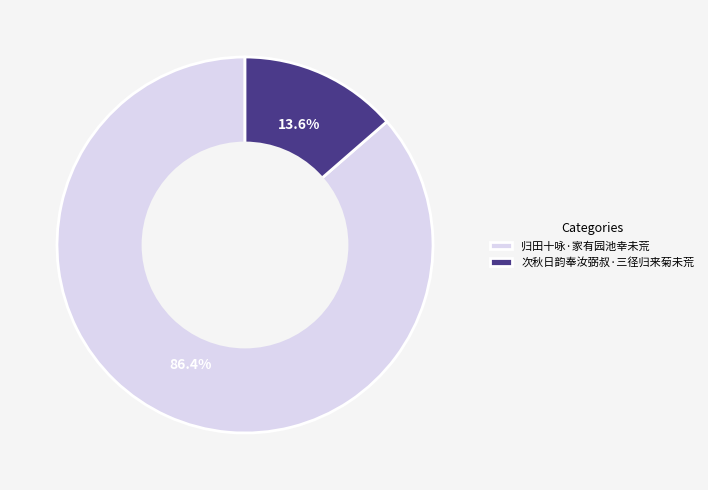

True or false: 次秋日韵奉汝弼叔·三径归来菊未荒 accounts for 2% of the total.

False